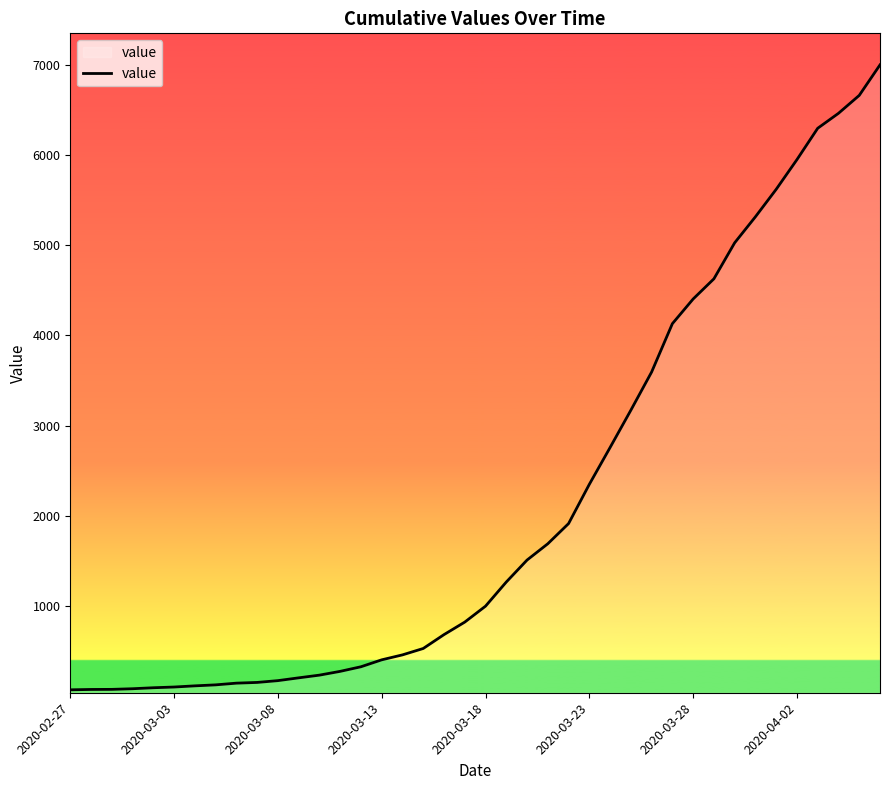

What is the difference between the maximum and minimum values?

6940